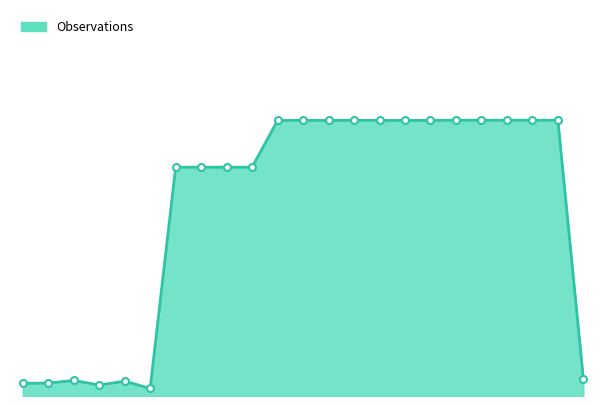

Is this an area chart (filled region under the line)?

Yes